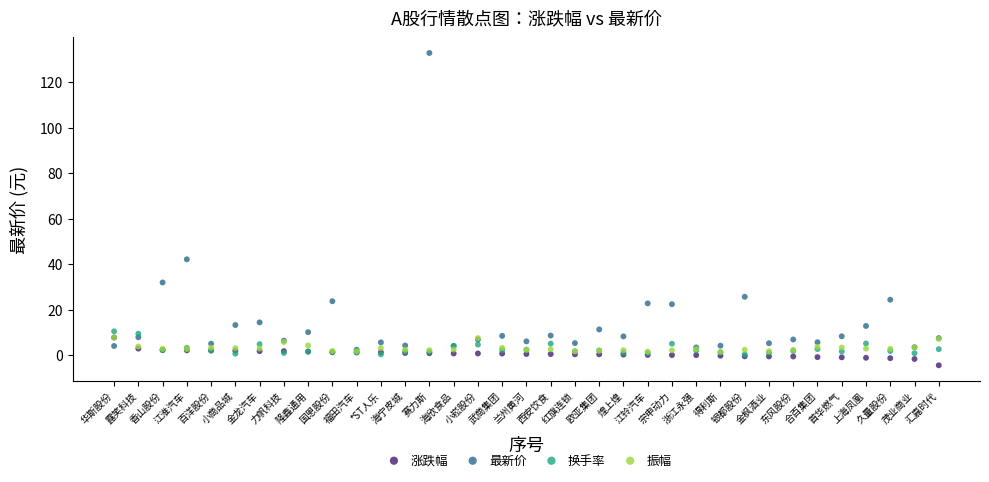

Across all series, what Y value is closest to 64?

42.1